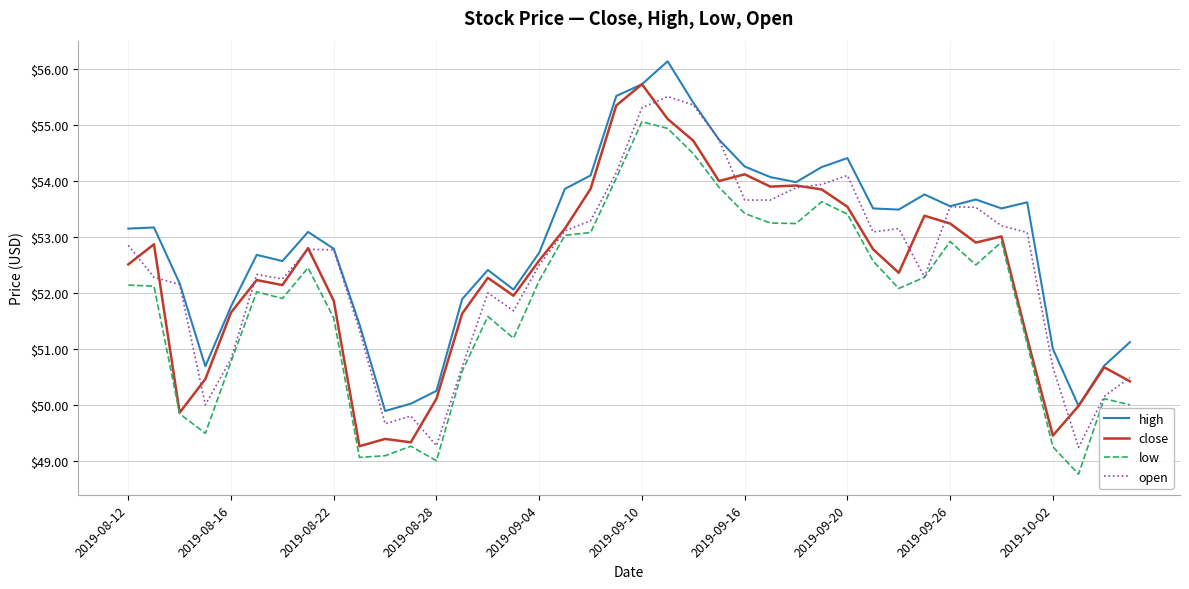

Which series has the largest total across all categories?

high